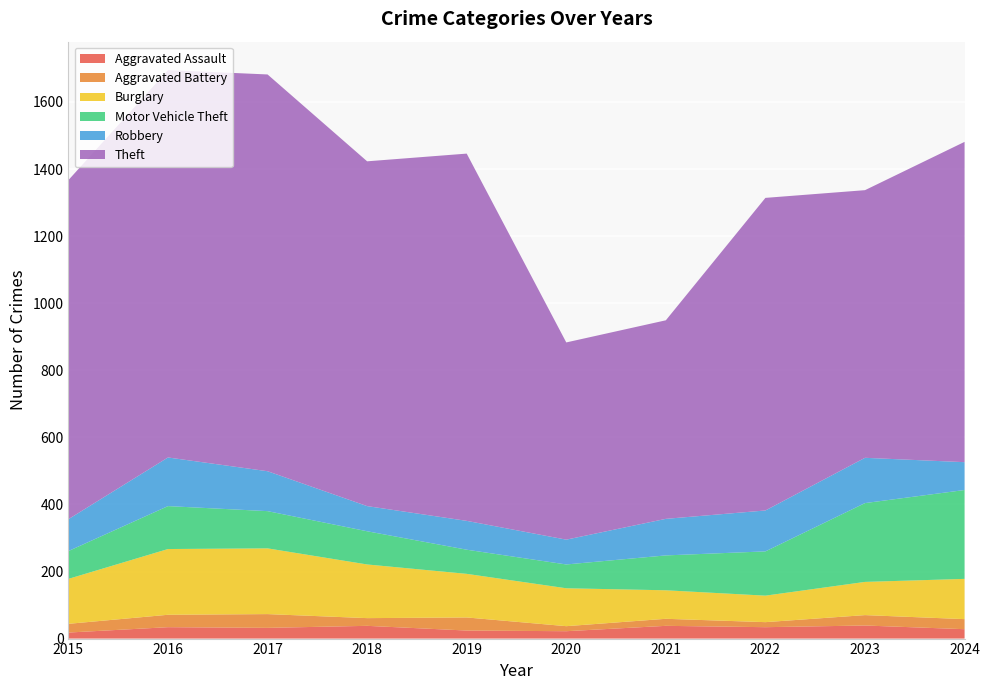

Where does the Aggravated Assault series first go above 34?

2018